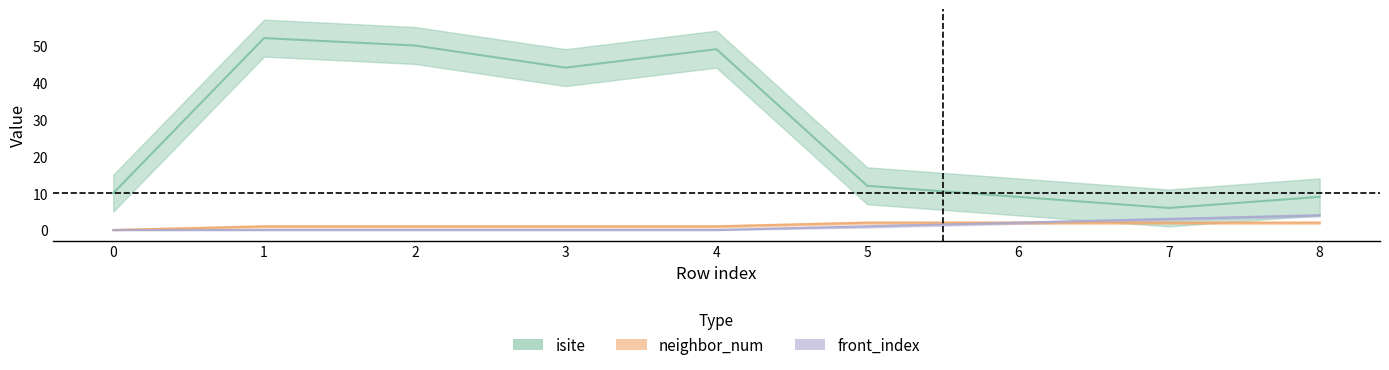

What are all the series names shown in the legend?

isite, neighbor_num, front_index